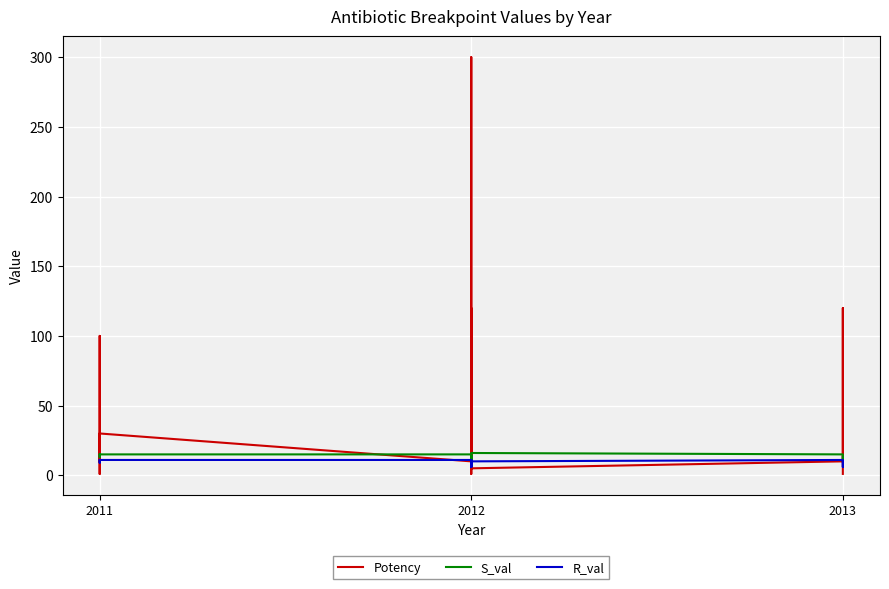

Reading left to right, extract all data points from this chart.

Potency: 10	10	15	30	1	100	100	100	15	30	30	10	10	10	10	15	30	120	5	1	1	1	100	100	100	300	30	30	15	30	30	30	5	10	10	10	15	30	120	1
S_val: 15	15	13	13	13	14	14	14	15	15	15	15	15	15	15	13	13	10	14	13	13	13	14	14	14	10	14	14	15	15	15	15	16	15	15	15	13	13	10	13
R_val: 11	11	10	9	10	10	10	10	11	11	11	11	11	11	11	10	9	6	9	10	10	10	10	10	10	6	10	10	11	11	11	11	10	11	11	11	10	9	6	10